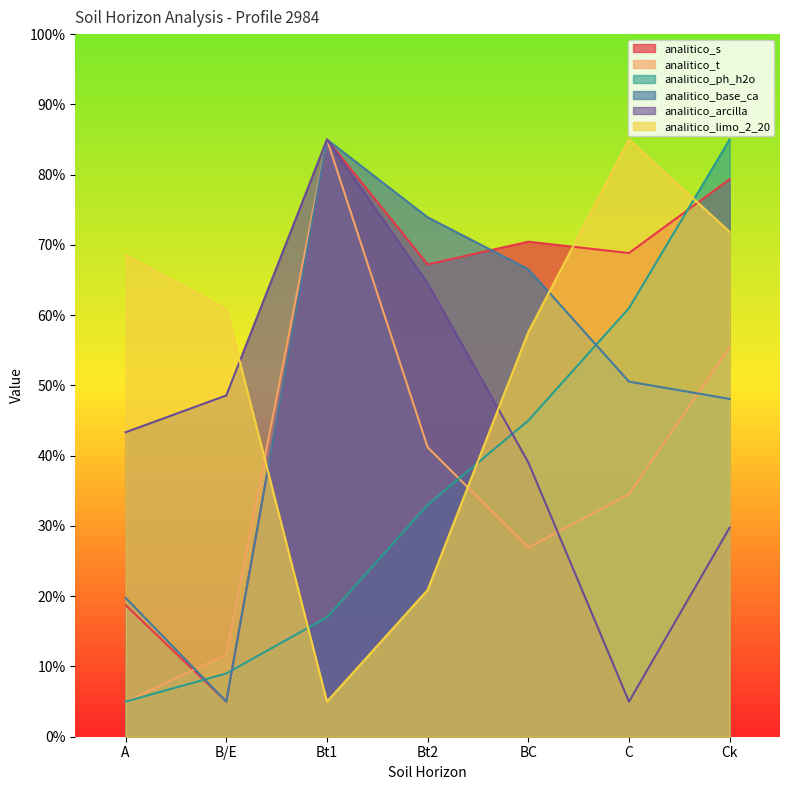

What position from the right is BC?

3